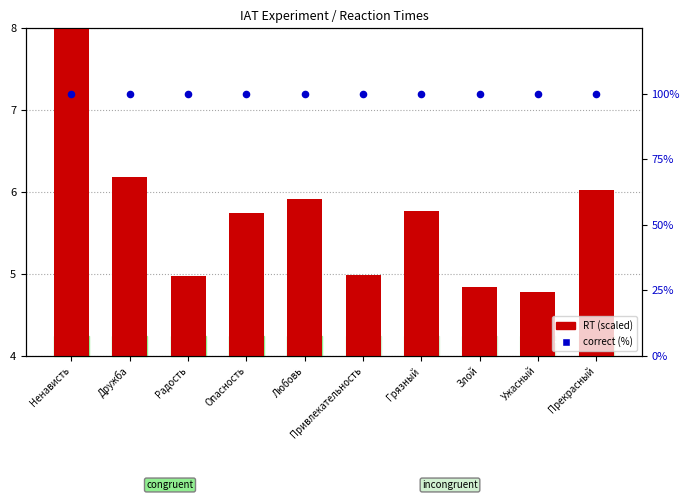

Is the value of RT (scaled) at Грязный greater than the value of correct (%) at Грязный?

No